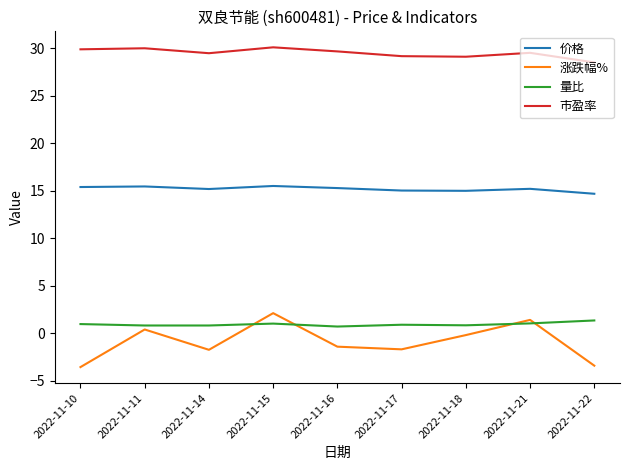

Which series has the largest total across all categories?

市盈率